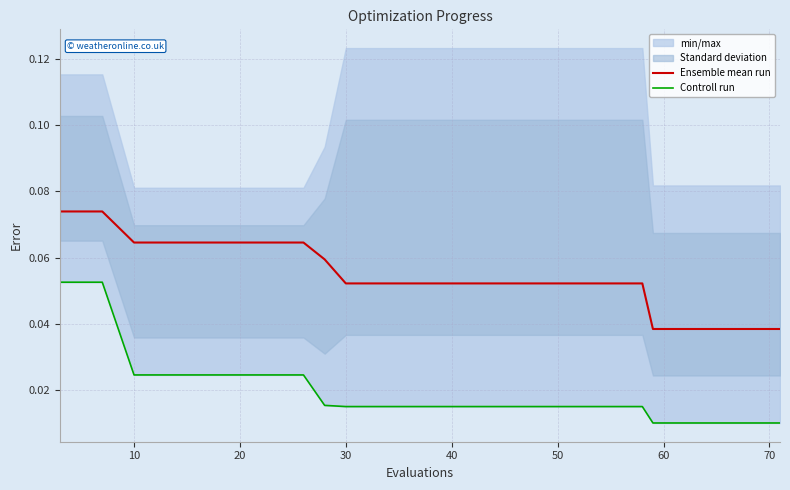

True or false: Ensemble mean run and Controll run intersect in this chart.

False